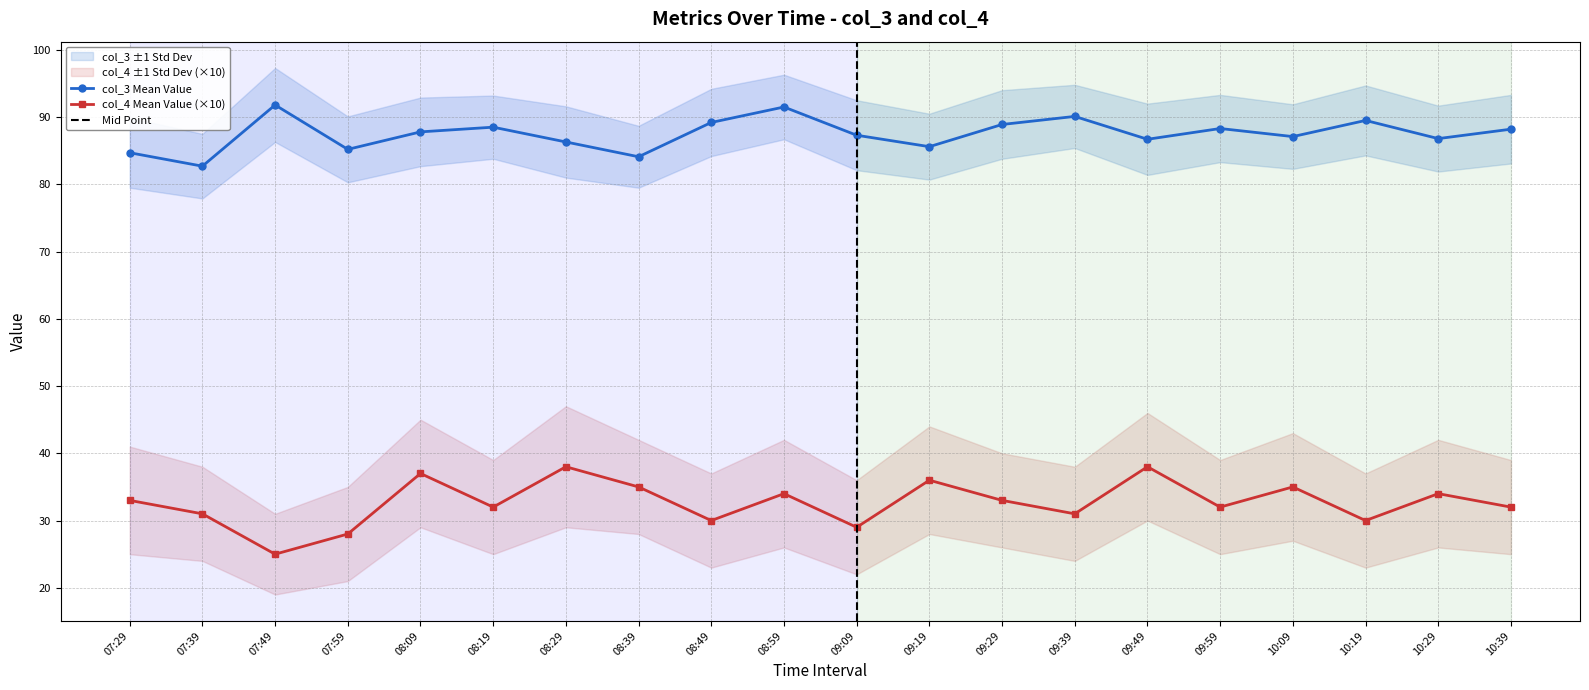

What is the sum of all col_4 values?

653.0